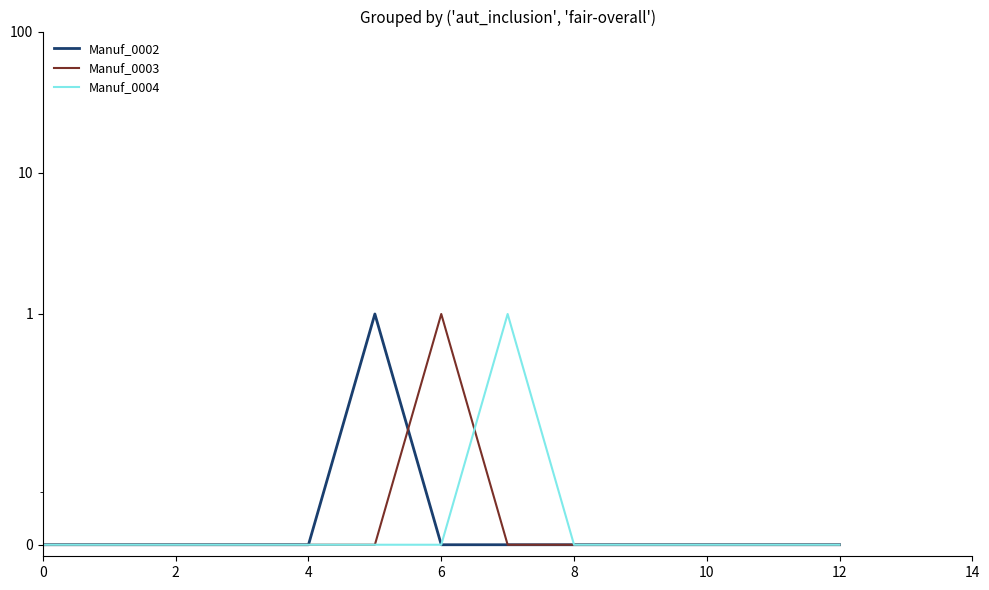

How many lines are shown in the chart?

3